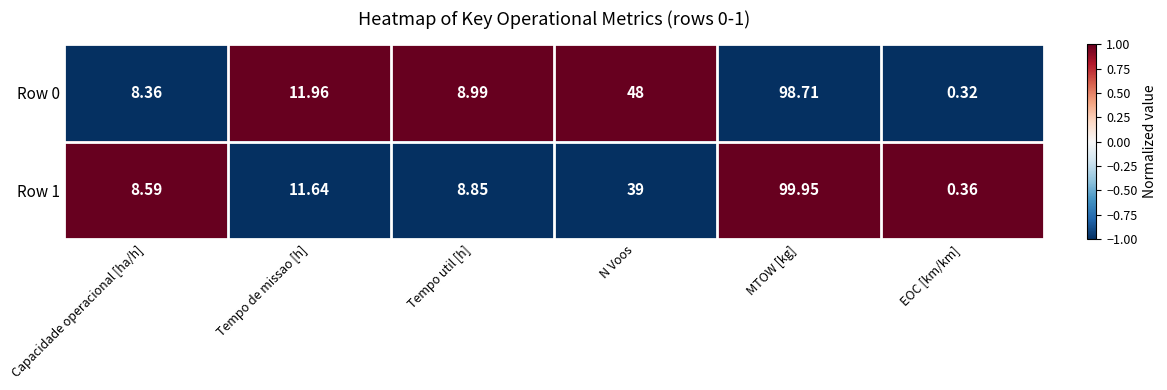

What is the spread (max minus min) of values at Tempo util [h]?

0.1